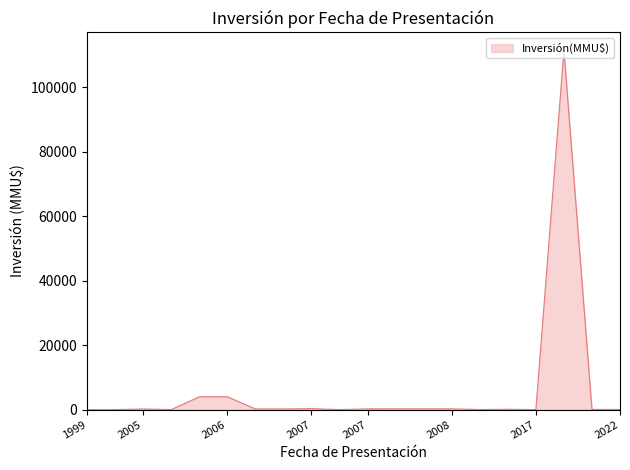

What is the difference between the second highest and minimum values?

4000